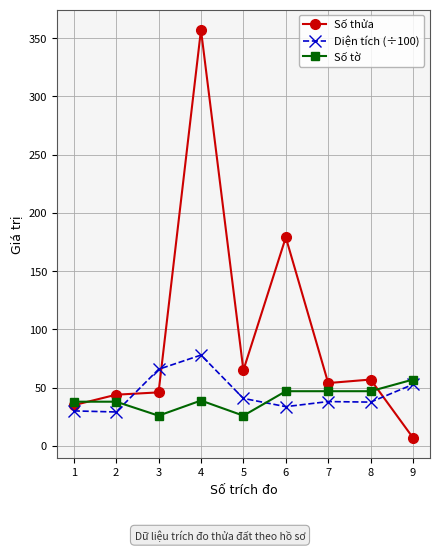

At which category is the sum across all series the highest?

4